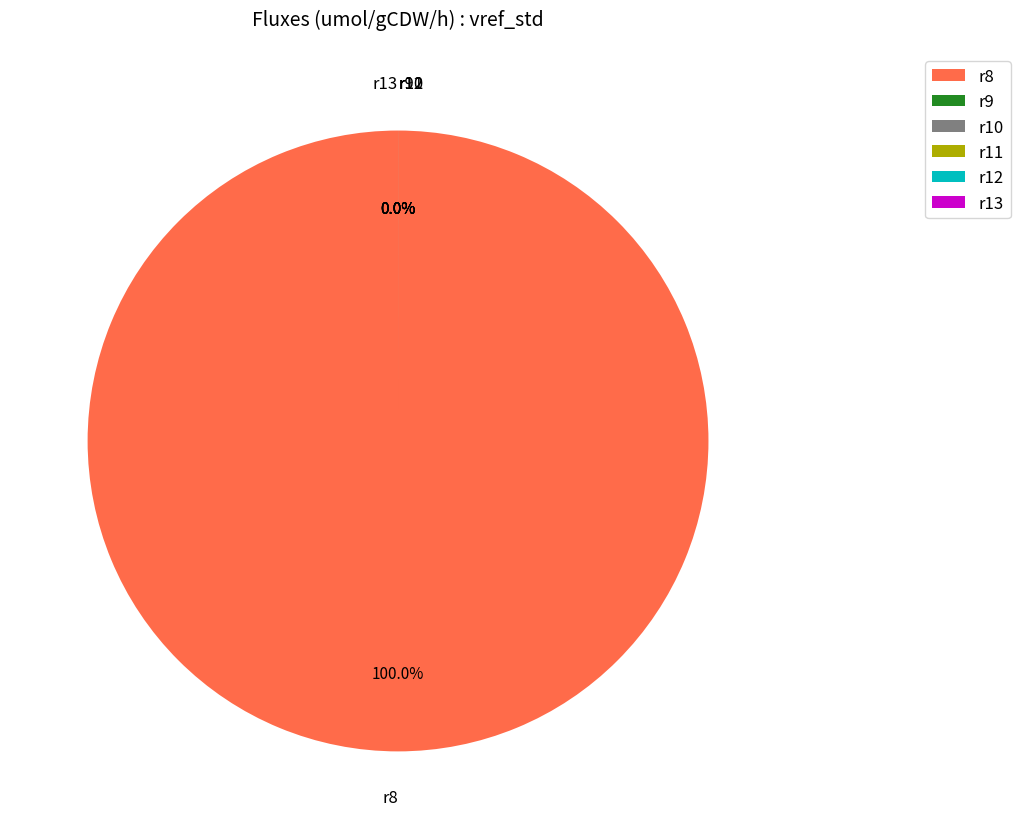

Is it true that r8 is 100% of the pie?

True